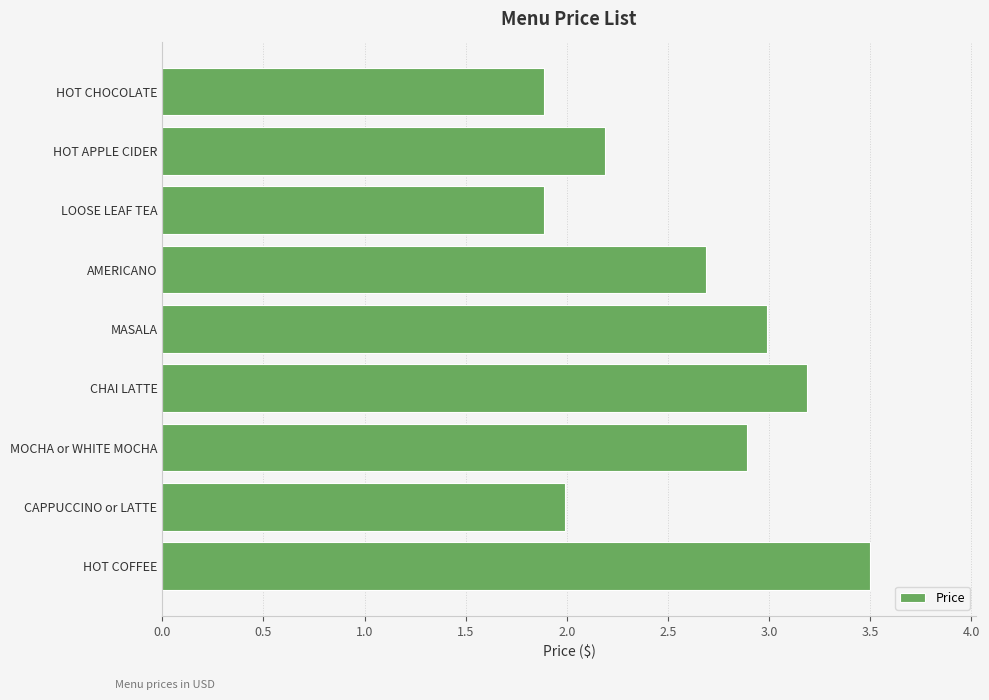

True or false: the data shows 1.5 at MASALA.

False